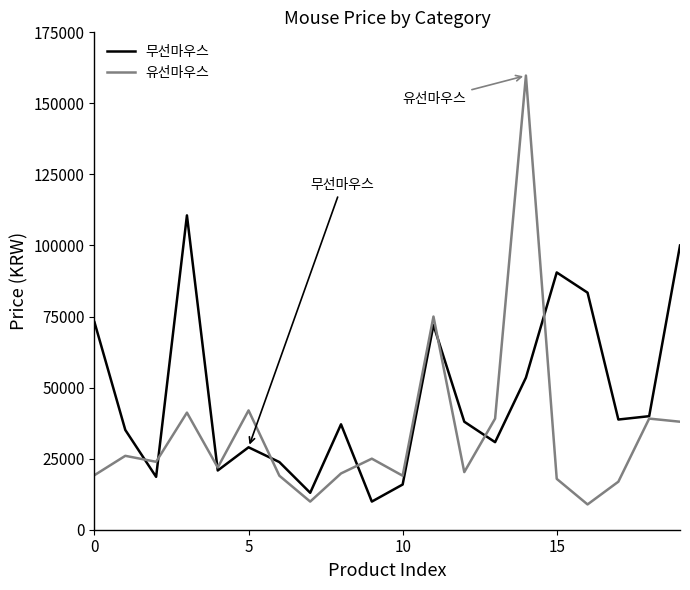

After their last crossing, which series has the higher values: 유선마우스 or 무선마우스?

무선마우스